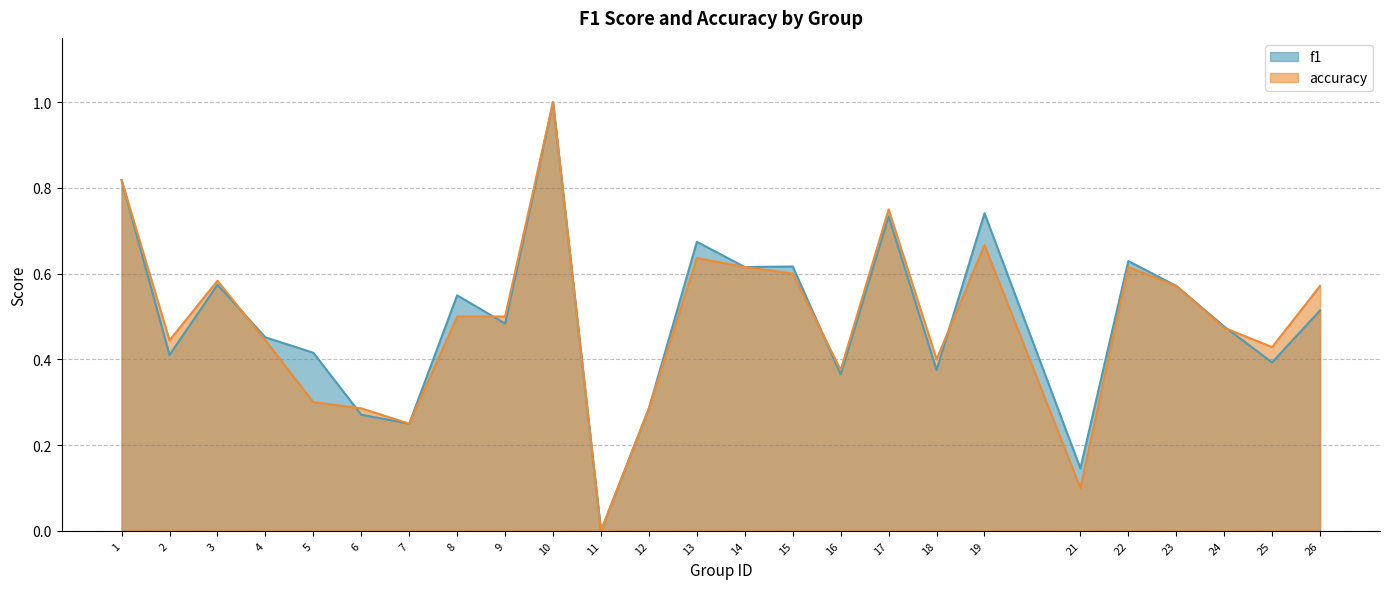

How many data points in accuracy are above 0?

24